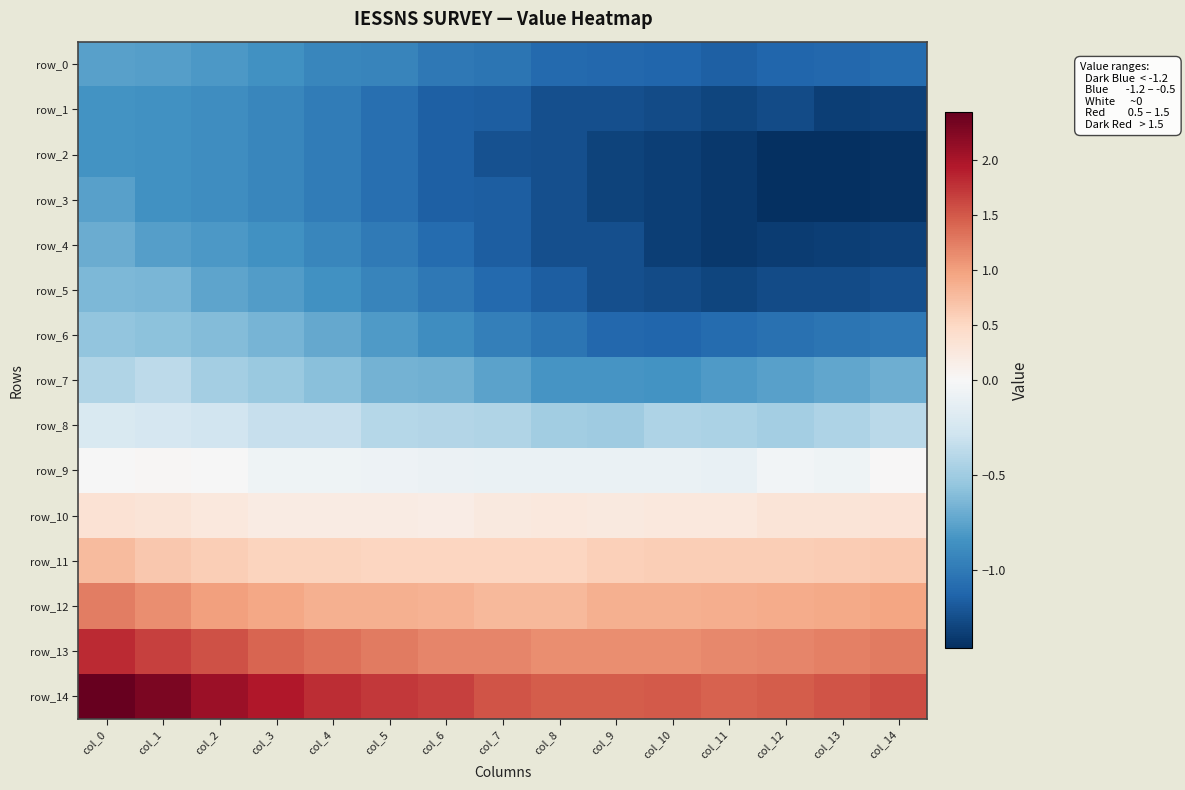

Which category has the lowest value across all series?

col_12